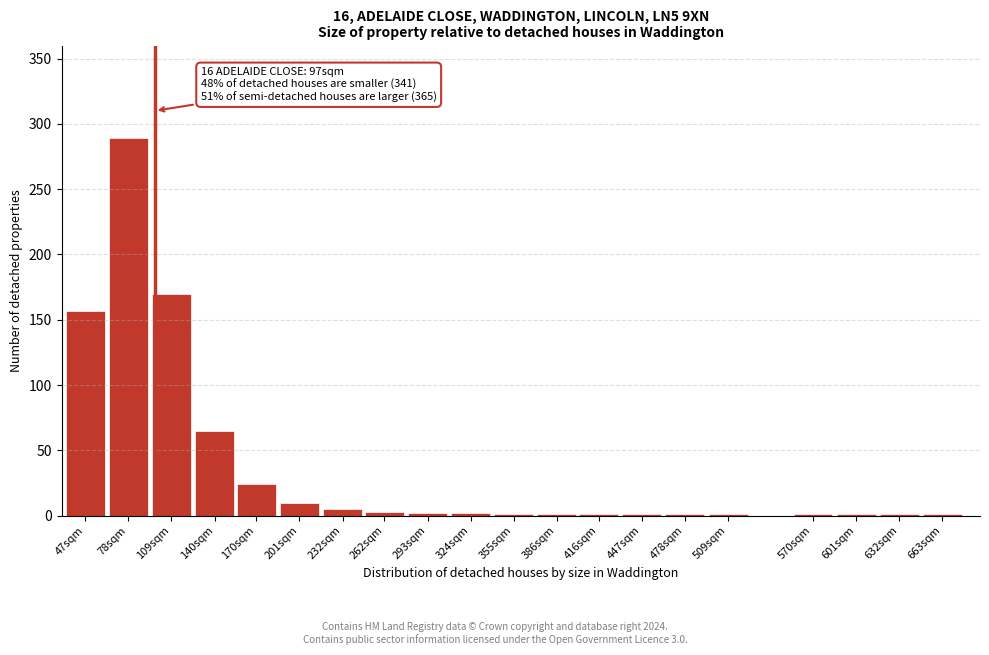

What is the maximum value shown in the chart?

289